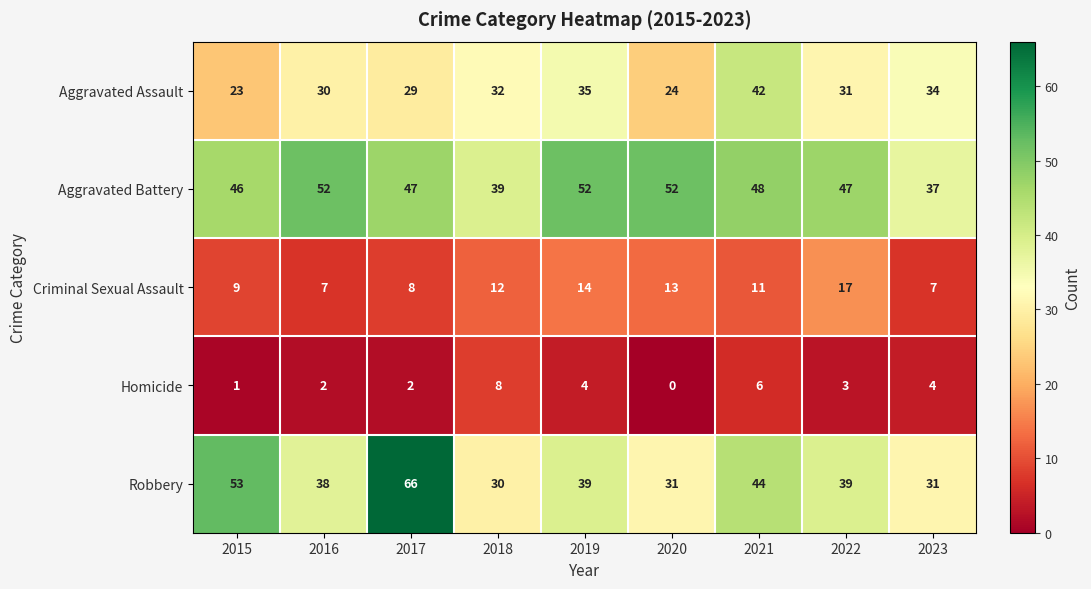

Which series has the largest total across all categories?

Aggravated Battery